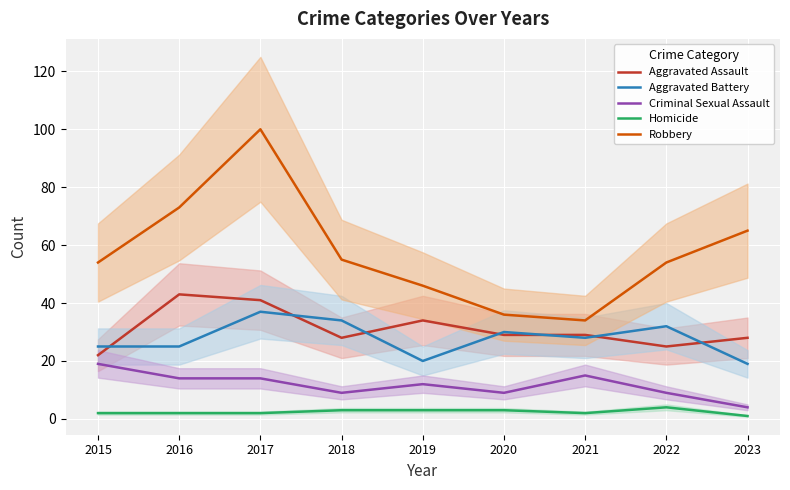

What is the value of the Robbery point at the 1st from the left?

54